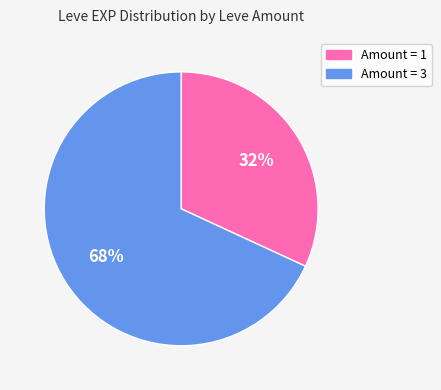

Which slice is the largest?

Amount = 3